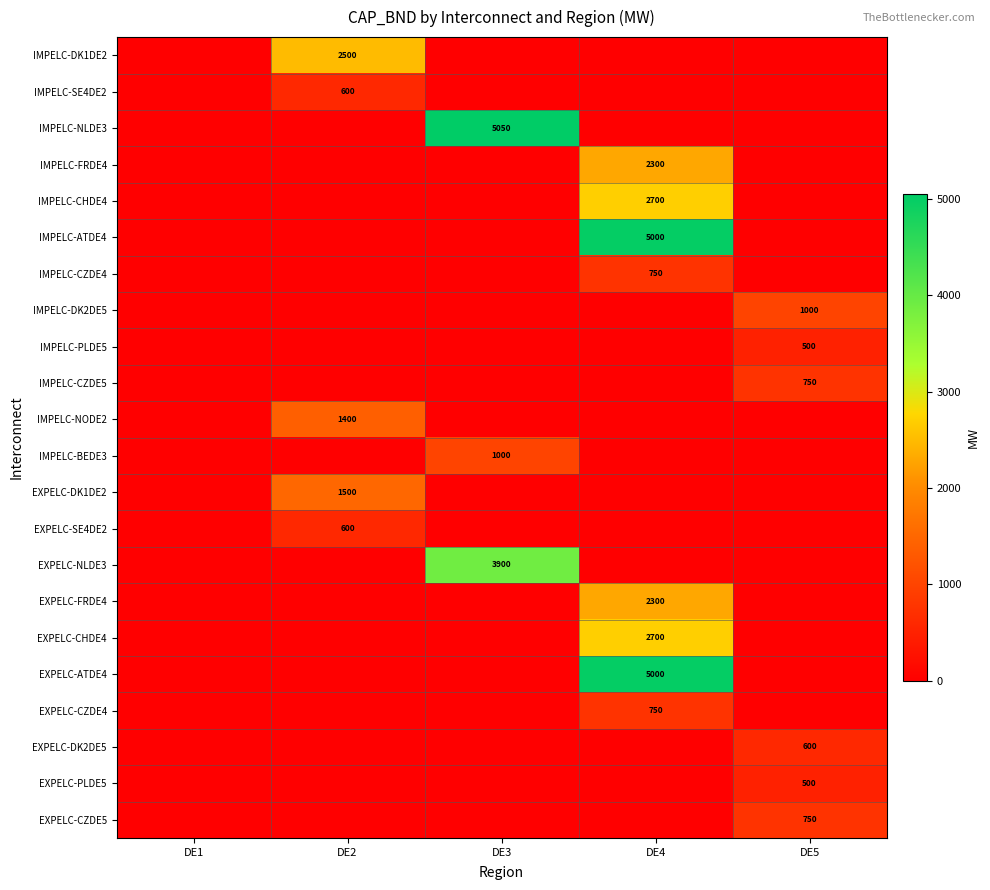

The value of EXPELC-NLDE3 at DE3 is 3900. True or false?

True